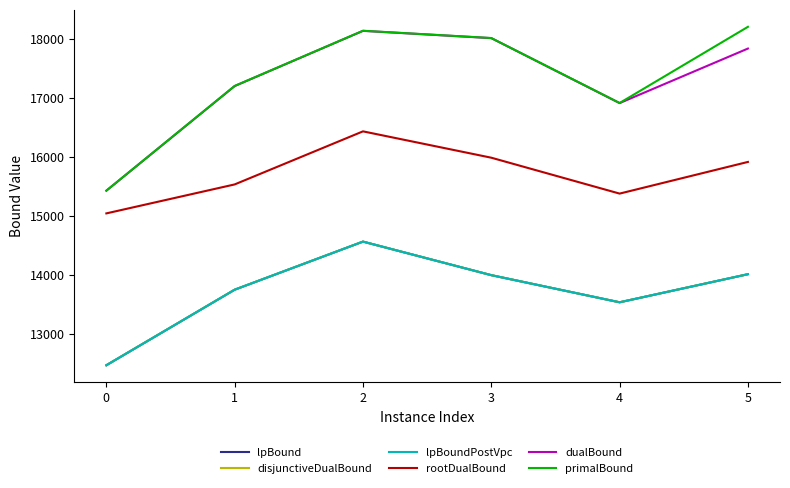

Reading left to right, list all the values displayed in this chart.

lpBound: 12462.9	13745.2	14561.3	13991.9	13531.5	14008.1
disjunctiveDualBound: 12462.9	13745.2	14561.3	13991.9	13531.5	14008.1
lpBoundPostVpc: 12462.9	13745.2	14561.3	13991.9	13531.5	14008.1
rootDualBound: 15040.3	15532.0	16432.7	15985.4	15376.2	15913.8
dualBound: 15426.0	17201.5	18138.5	18014.9	16912.0	17837.9
primalBound: 15426.0	17203.2	18140.2	18016.7	16913.7	18206.7